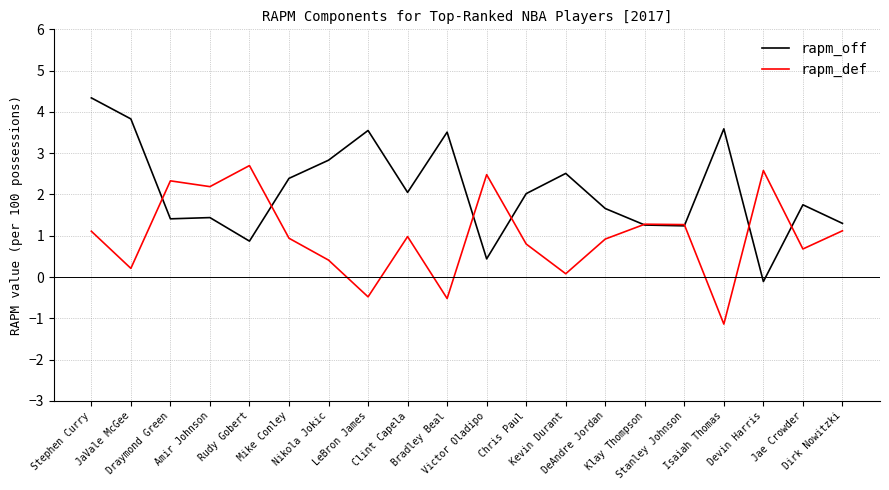

True or false: rapm_def and rapm_off intersect in this chart.

True